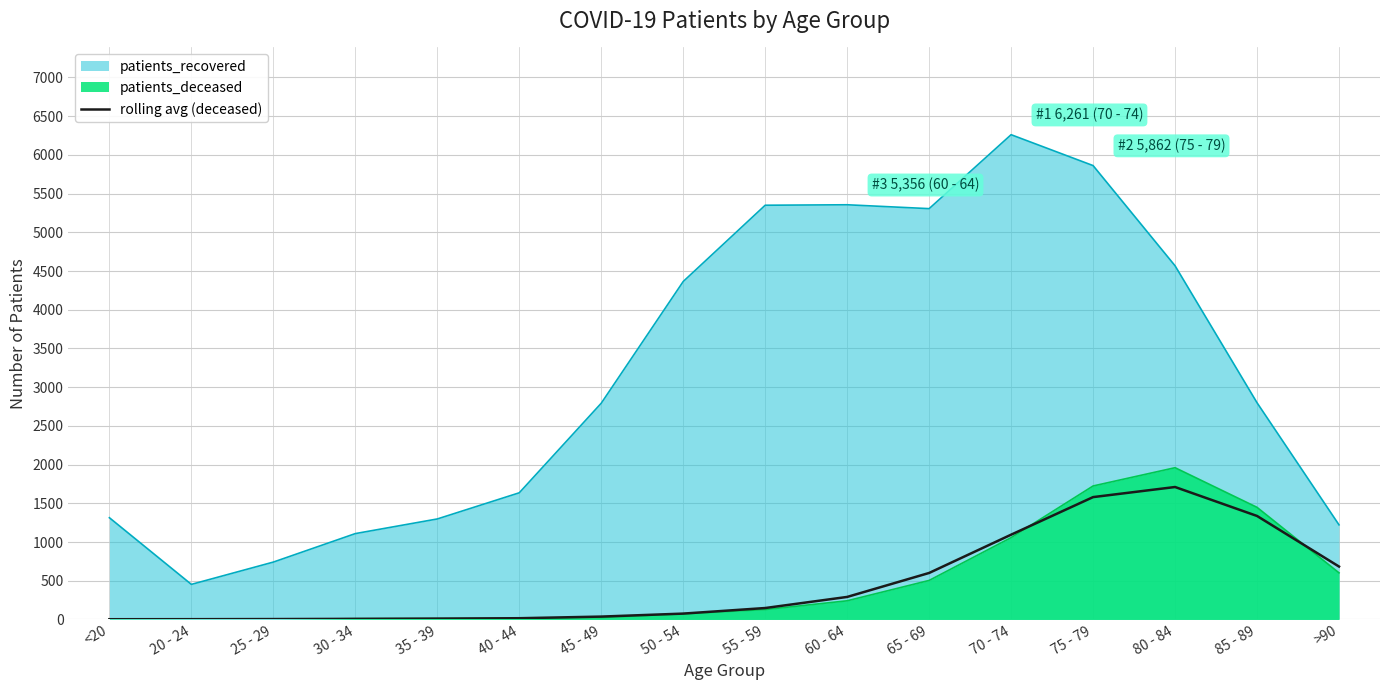

Is it true that the value at 20 - 24 is 5.9?

False